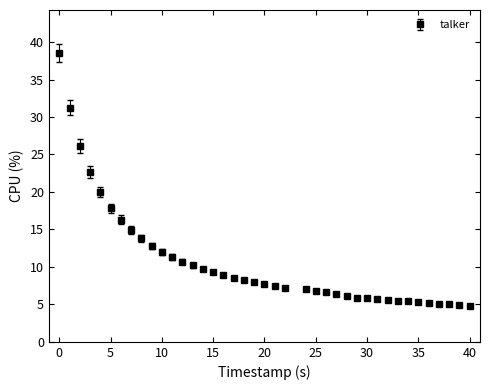

What is the difference between the maximum and second lowest values?

33.6